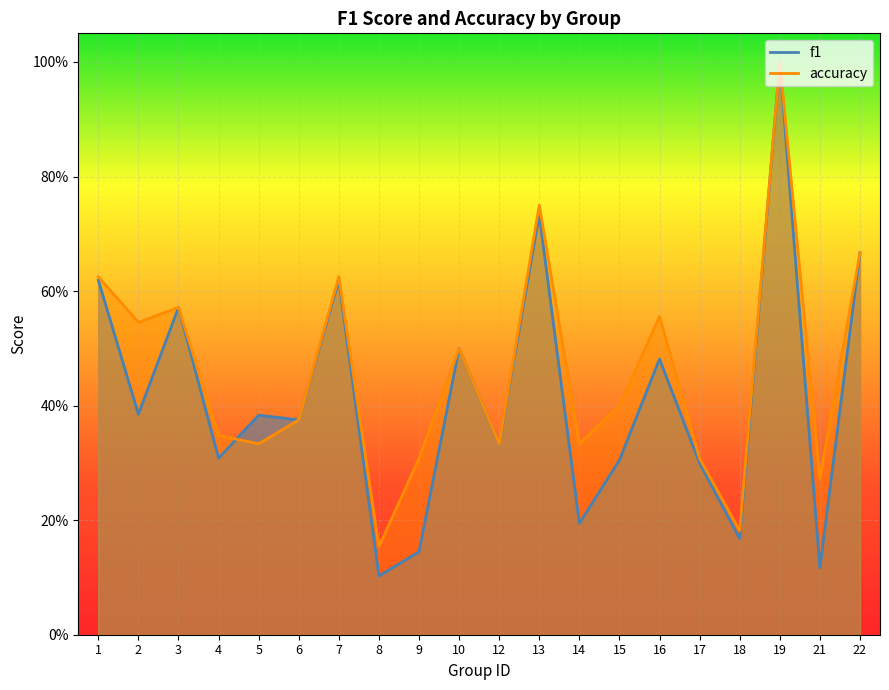

Where is accuracy nearest to the value 0?

8